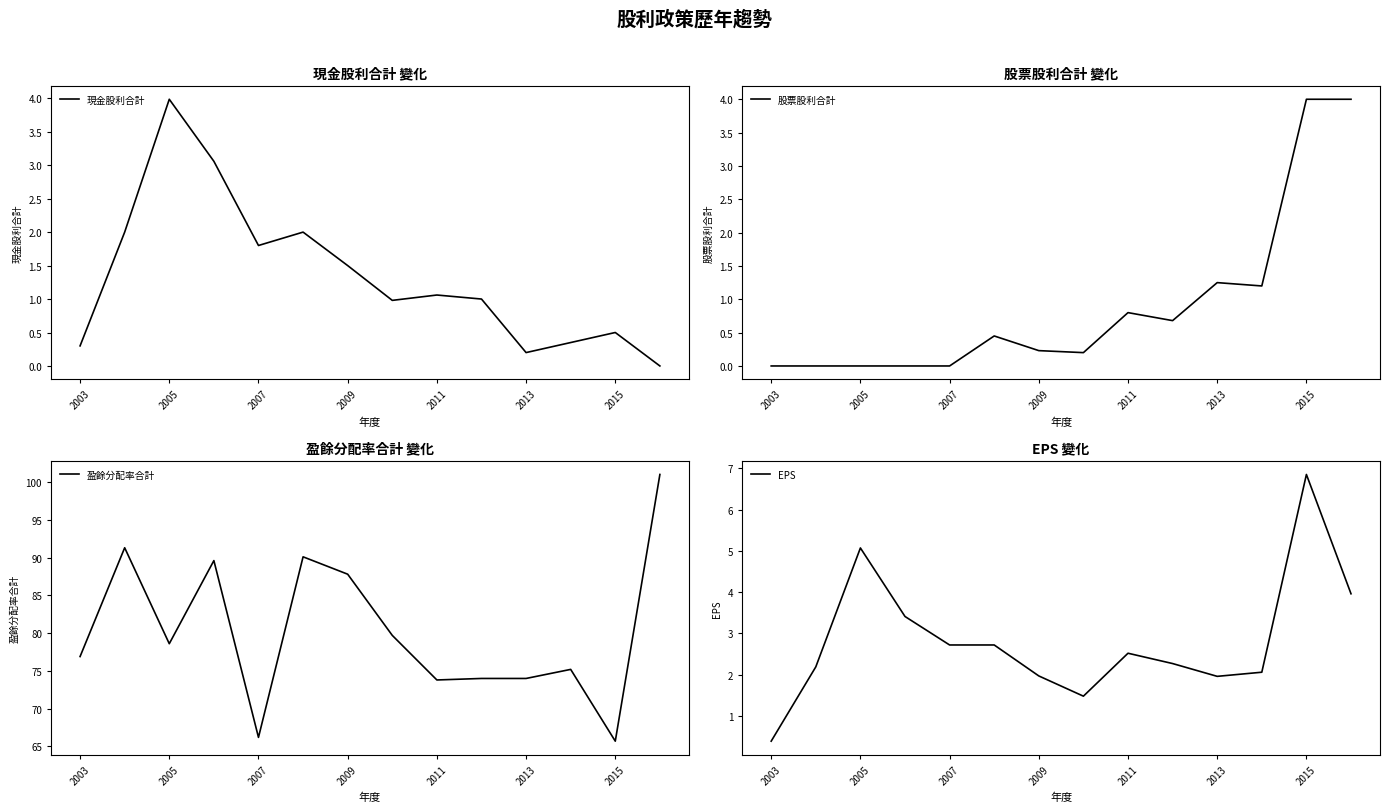

Where is the first local minimum for 股票股利合計?

7